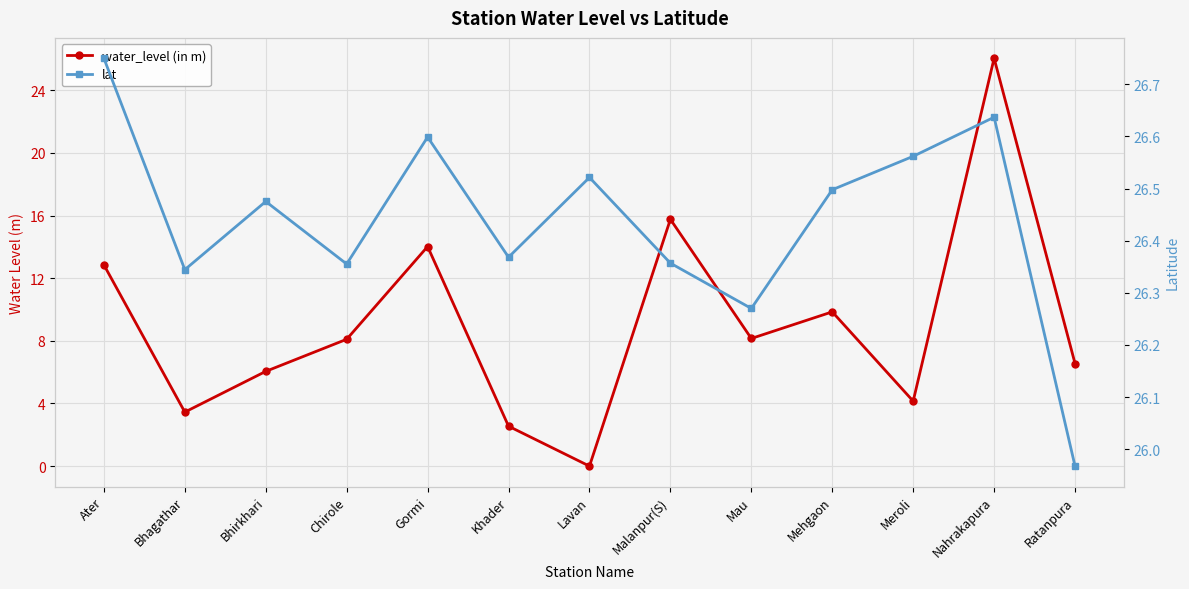

Which series changed the most between Bhirkhari and Meroli?

water_level (in m)